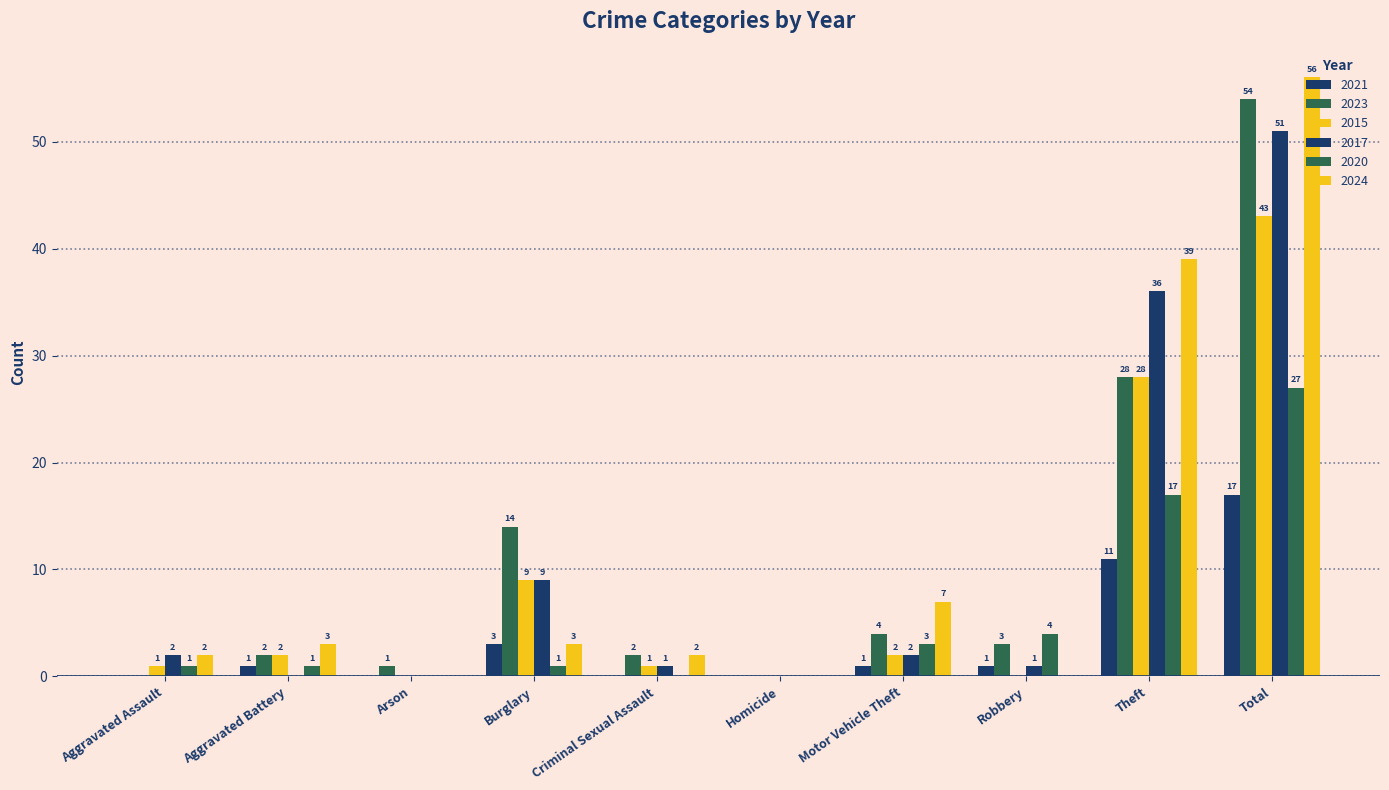

How many values in 2023 are above zero?

8